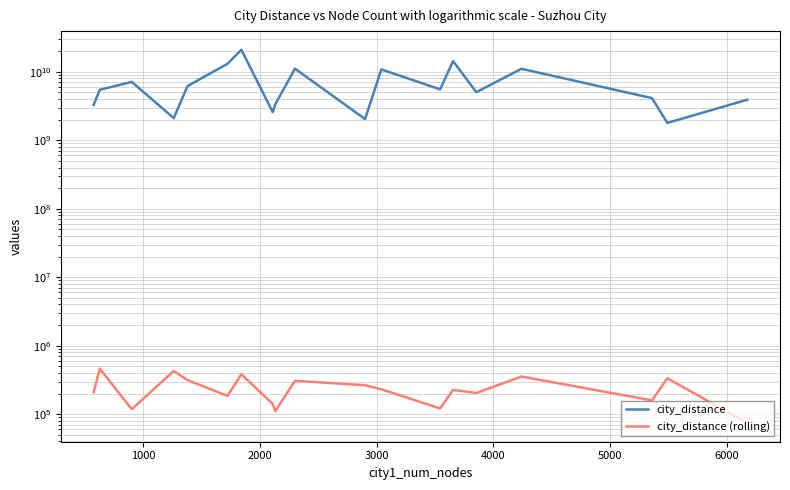

What is the maximum value shown in the chart?

20950879288.1